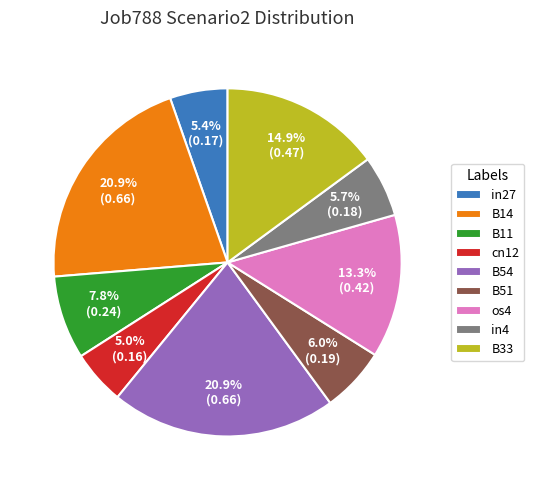

To the nearest percent, what portion does B14 represent?

21%